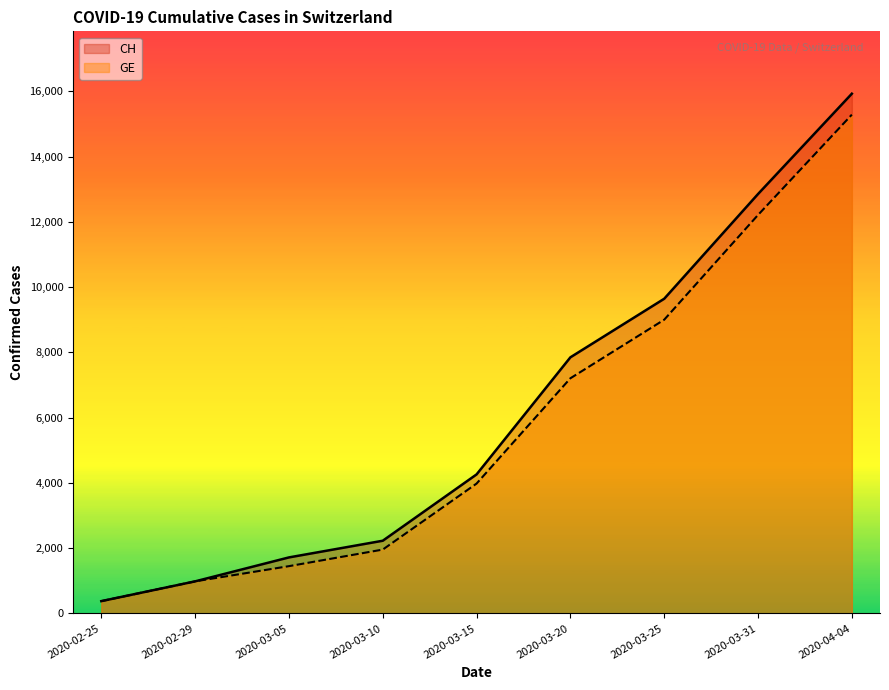

True or false: CH and GE intersect in this chart.

False